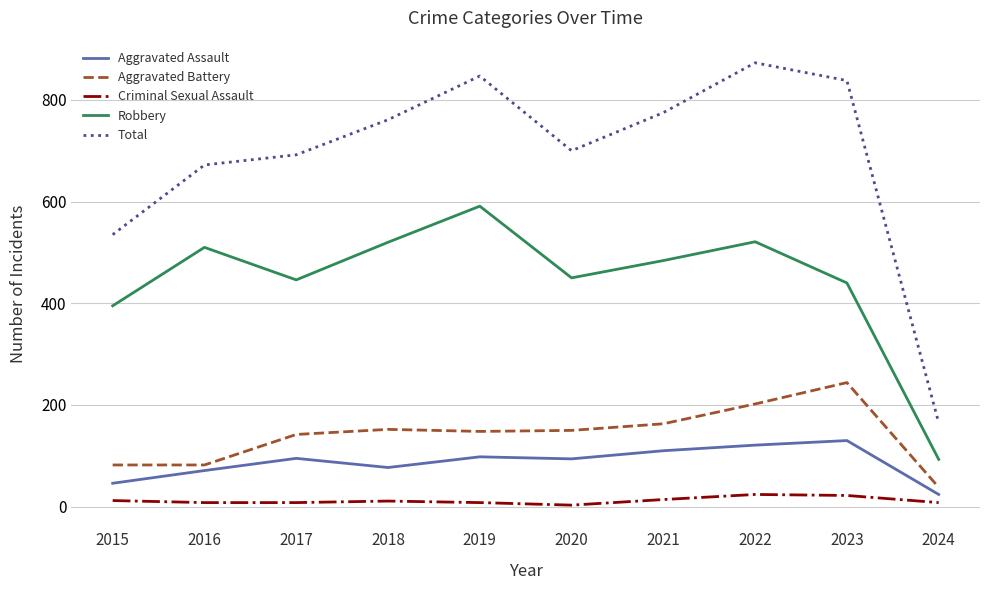

What is the maximum value shown in the chart?

873